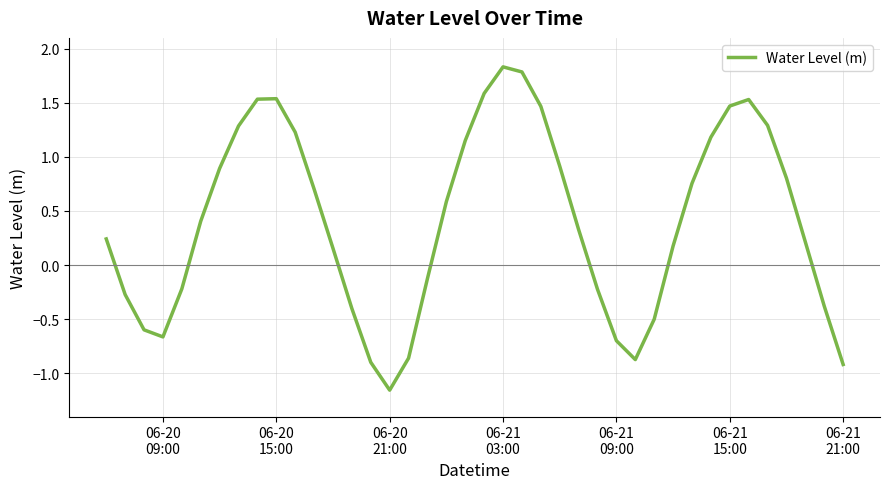

What is the sum of all values?

16.3